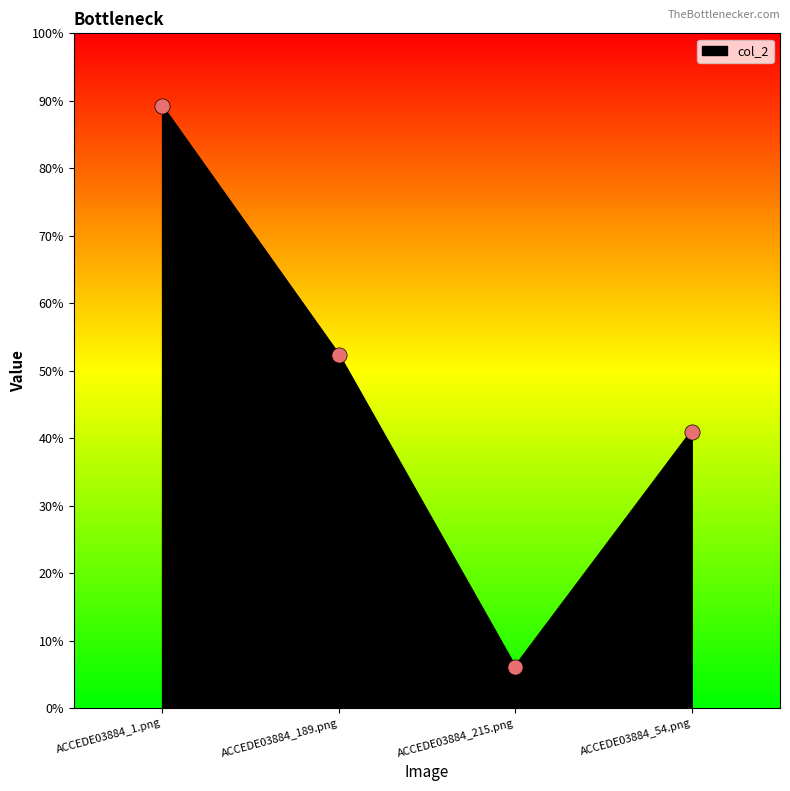

What is the change in value from ACCEDE03884_189.png to ACCEDE03884_215.png?

-0.5